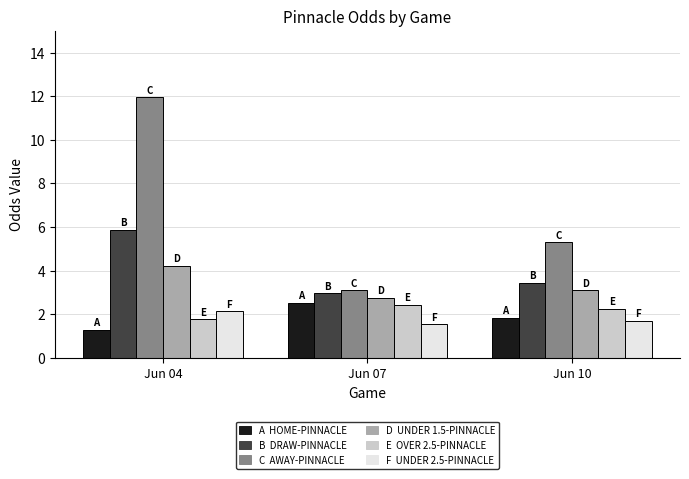

What is the difference between the highest and lowest values at Jun 10?

3.6